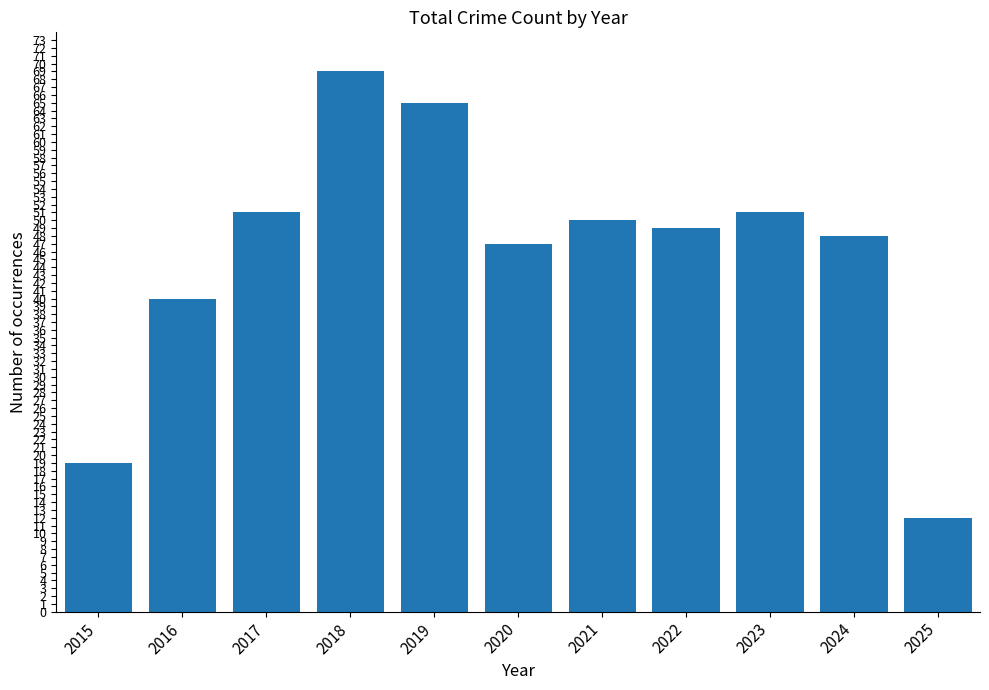

What is the change in value from 2016 to 2021?

+10